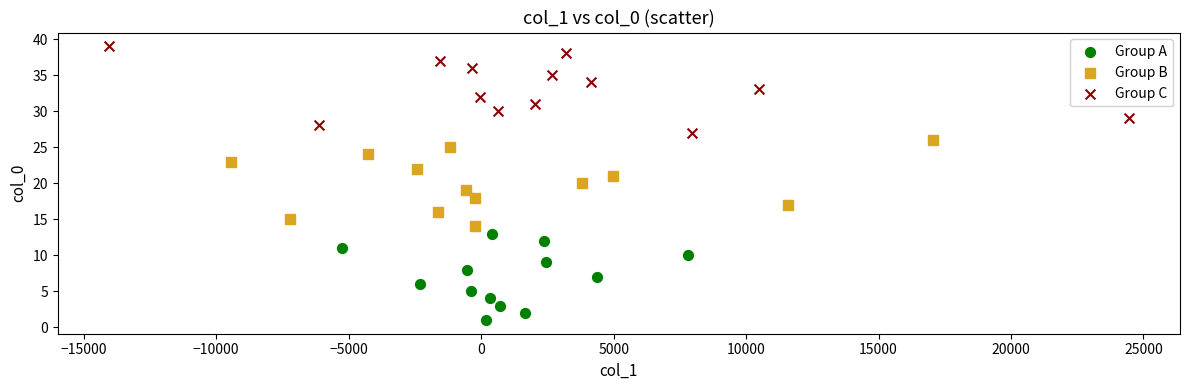

Which series reaches the maximum Y coordinate?

Group C